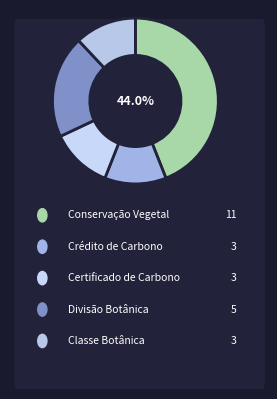

Rank the categories by value from lowest to highest.

Crédito.de.Carbono, Certificado.de.Carbono, Classe.Botânica, Divisão.Botânica, Conservação.Vegetal